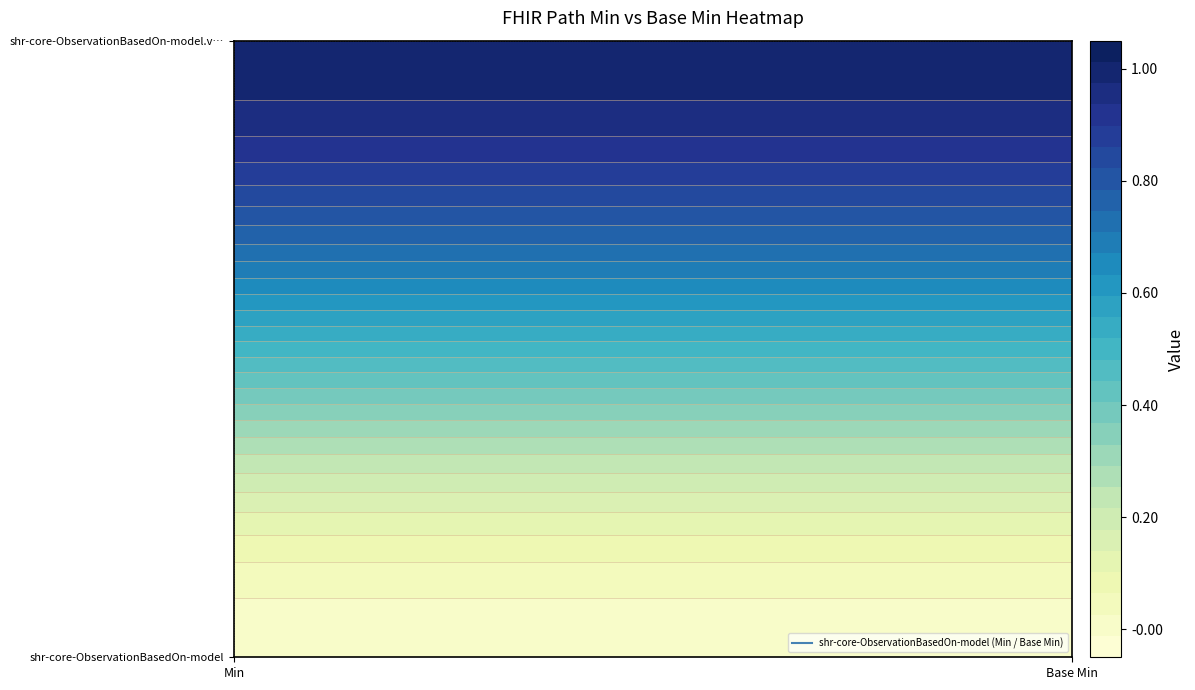

The shr-core-ObservationBasedOn-model series shows 0 at 0. True or false?

True